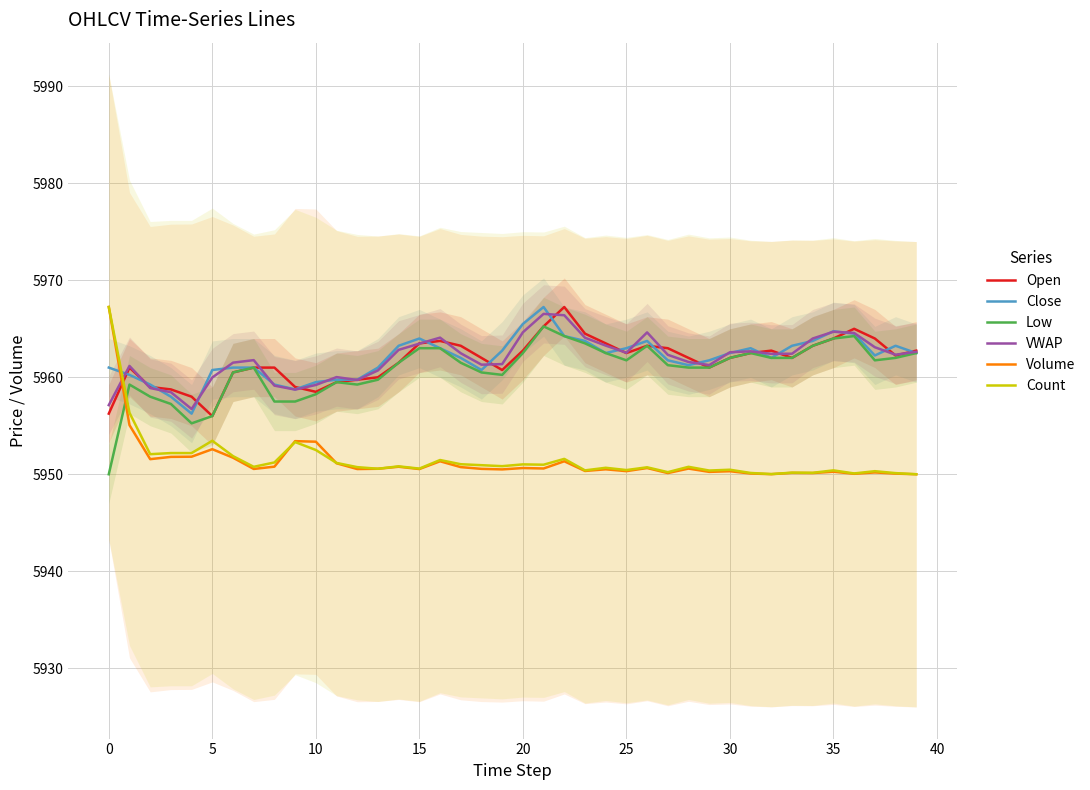

How many data points in Low are less than 5961?

15